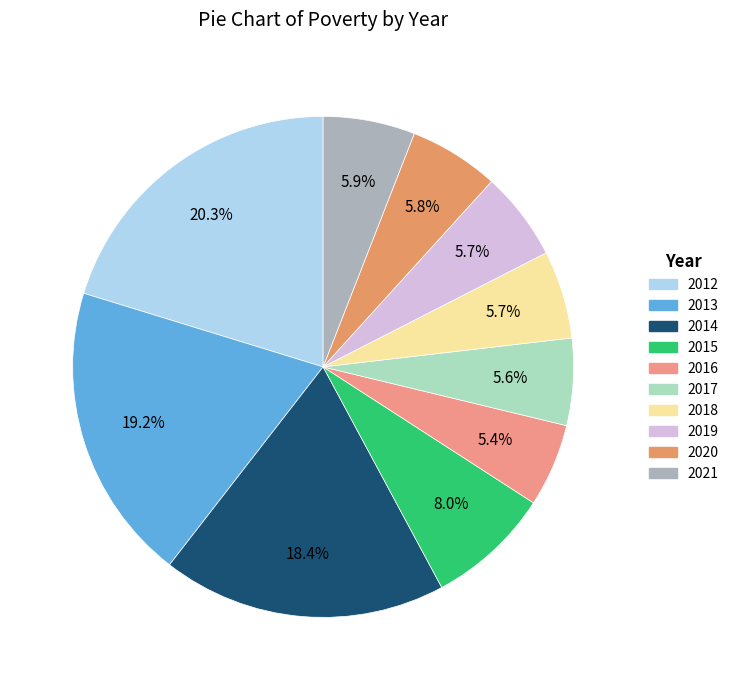

To the nearest percent, what is the difference between the largest and smallest slice percentages?

15%